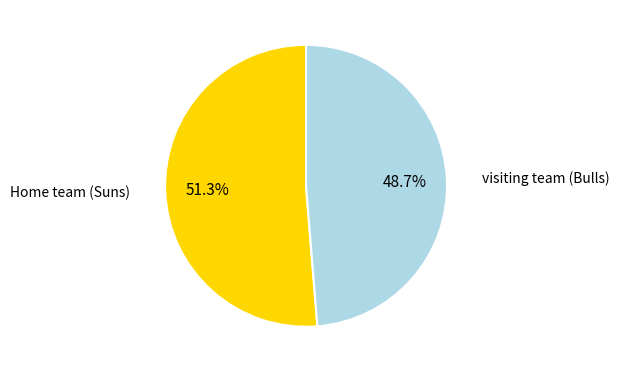

Does any single category account for the majority?

Yes